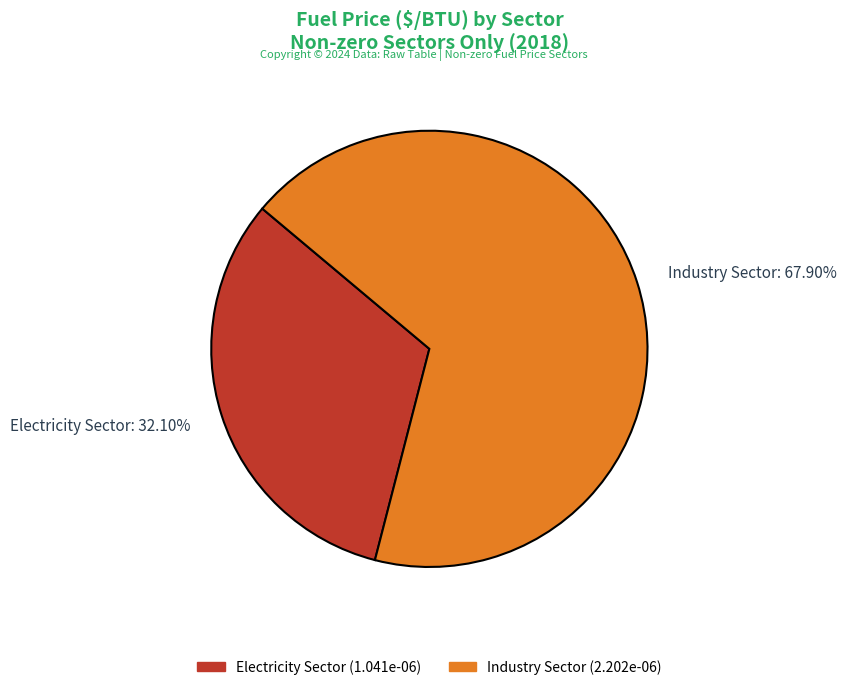

Between Industry Sector and Electricity Sector, which is larger?

Industry Sector